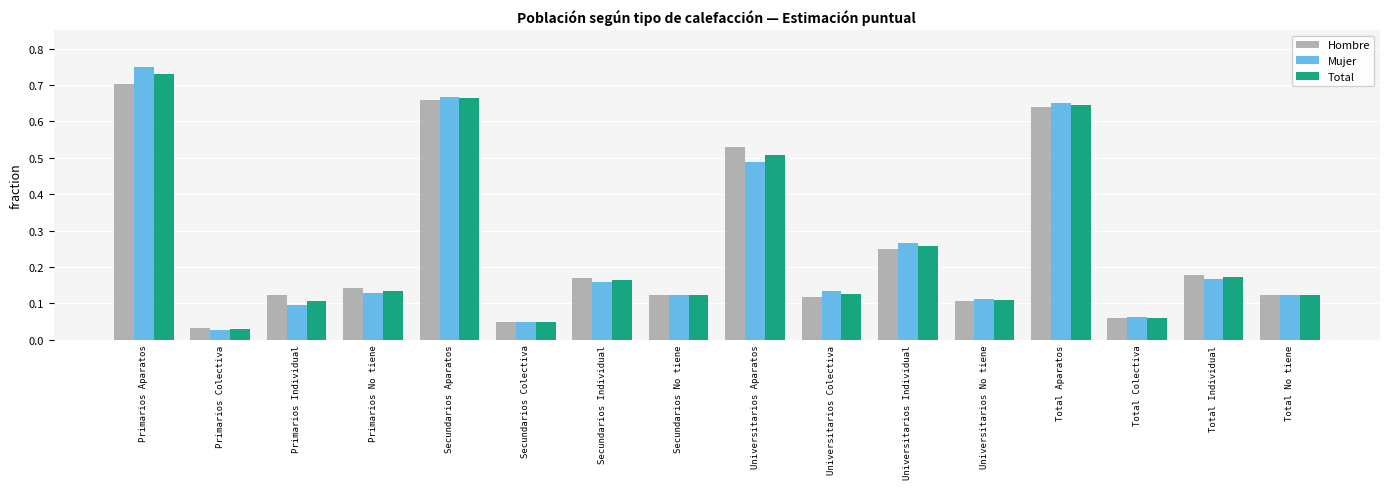

At which label is Mujer closest to 0?

Primarios Colectiva